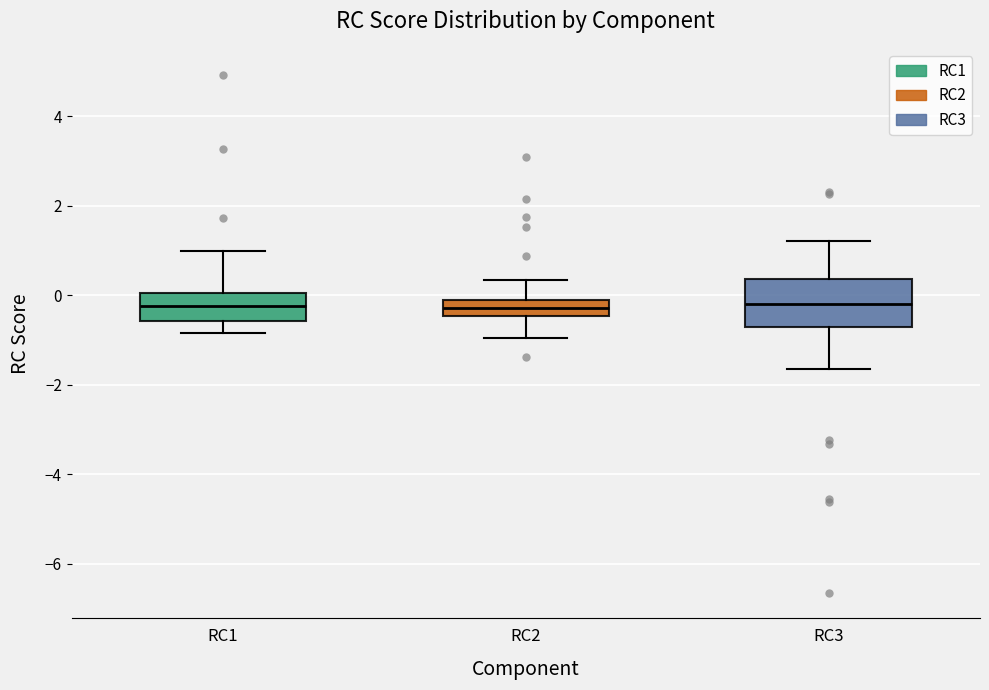

Reading left to right, read every box against the y-axis: the position of its median line, the range the box covers, and the ends of its whiskers. The values are not printed on the chart, so give them approximately, as read against the axis.

RC1: median -0.2, box -0.6 to 0.0, whiskers -0.8 to 1.0
RC2: median -0.2 (inside the box), box -0.4 to -0.2, whiskers -1.0 to 0.4
RC3: median -0.2, box -0.8 to 0.4, whiskers -1.6 to 1.2